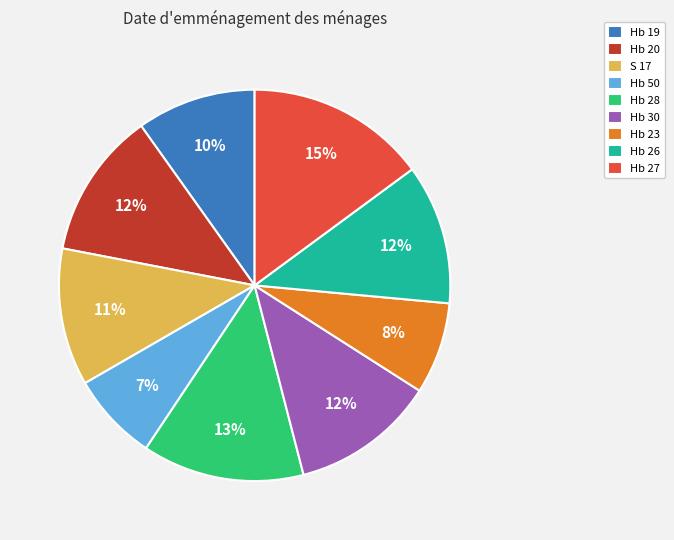

Does Hb 26 account for over 50% of the chart?

No